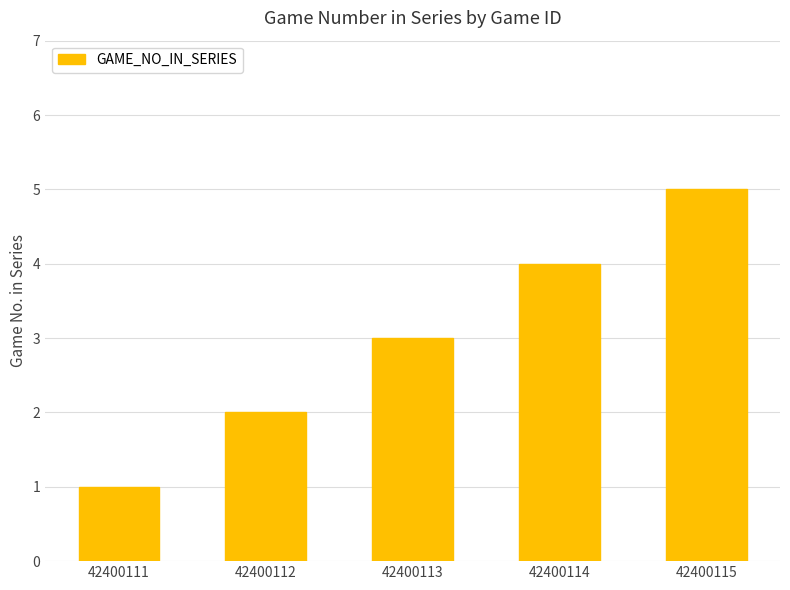

List the labels in order of value, largest first.

42400115, 42400114, 42400113, 42400112, 42400111